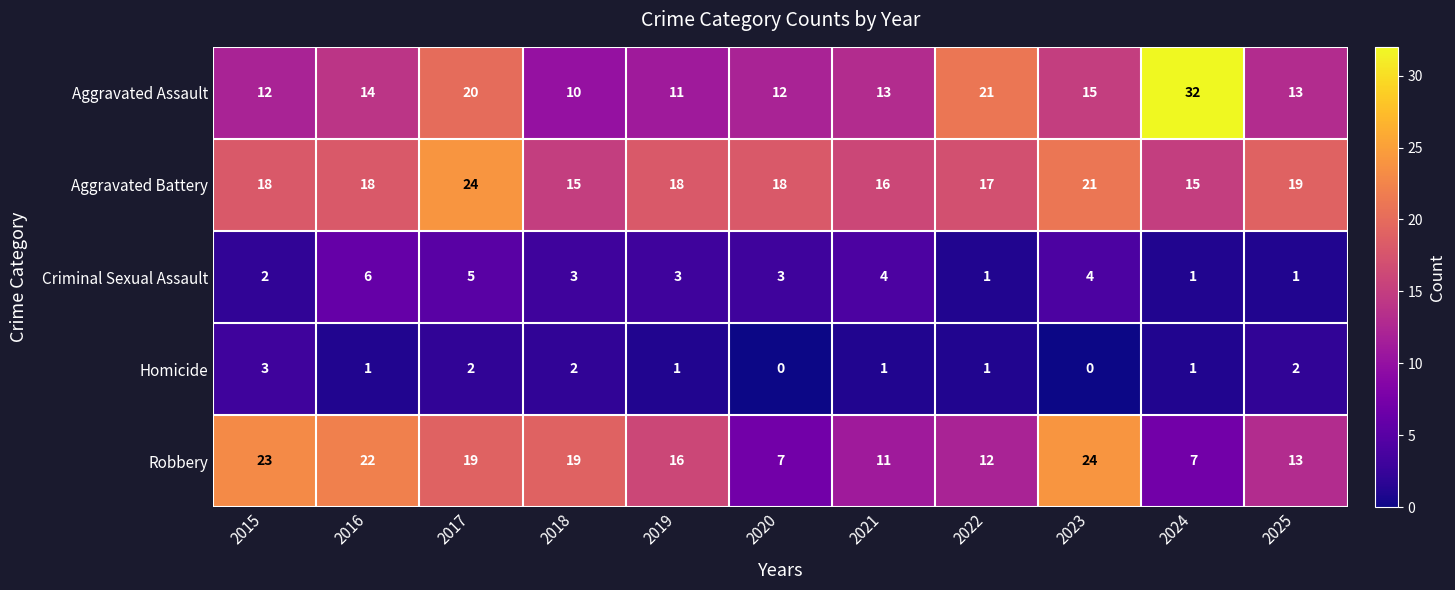

What is the difference between the maximum and minimum values in the Aggravated Assault series?

22